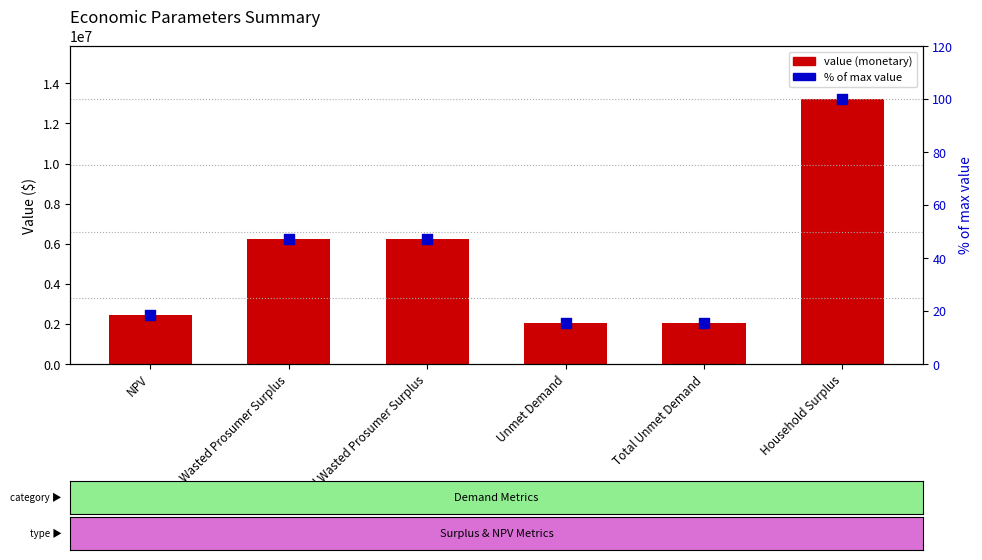

Which series contains the lowest Y value?

% of max value